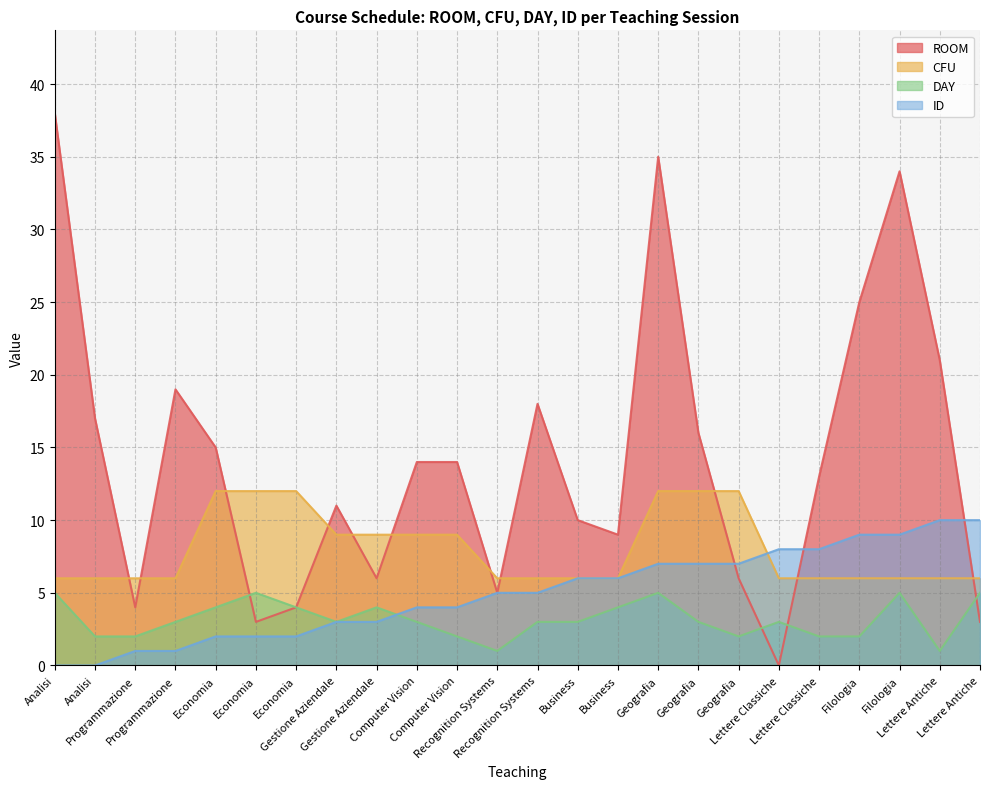

True or false: ROOM has a value of 7 at Economia.

False